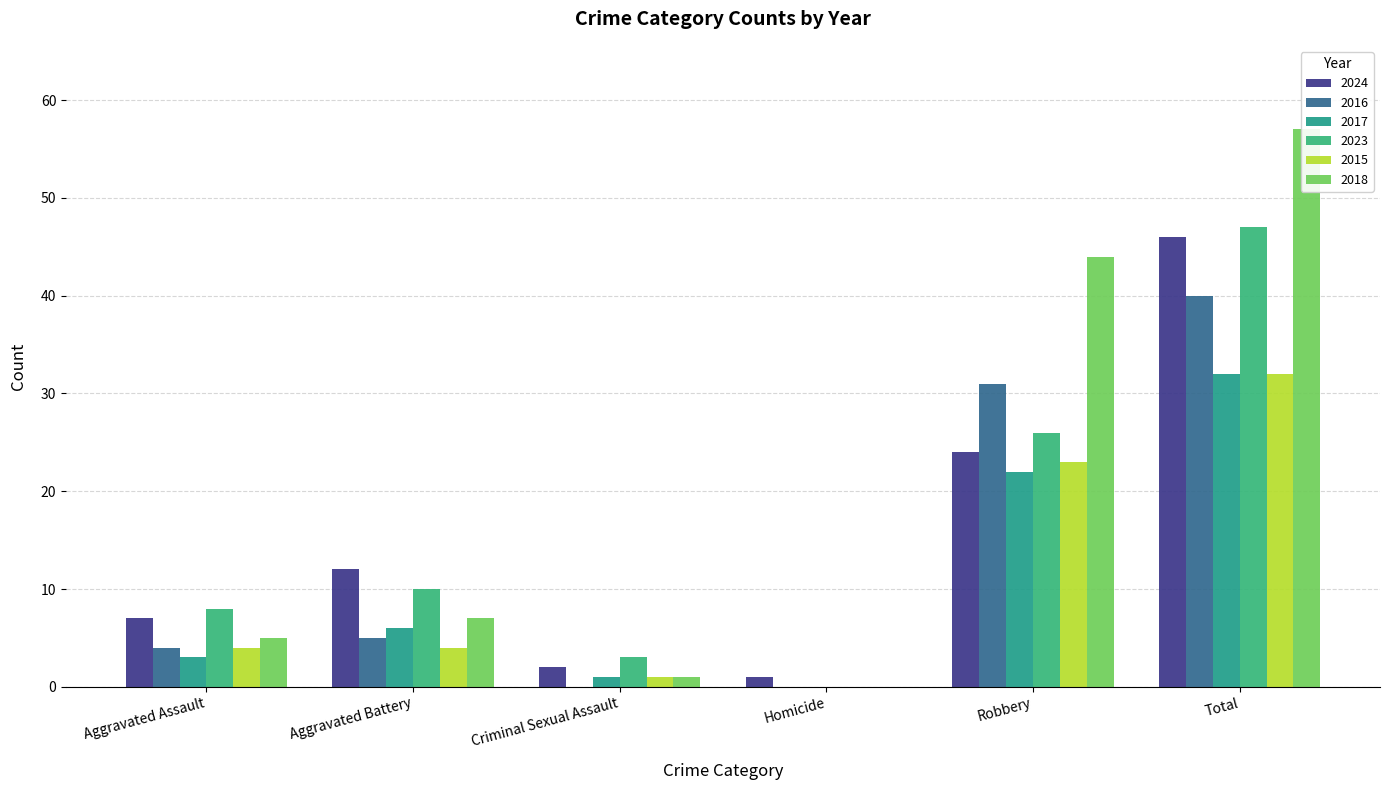

What is the average value of the 2023 series?

16